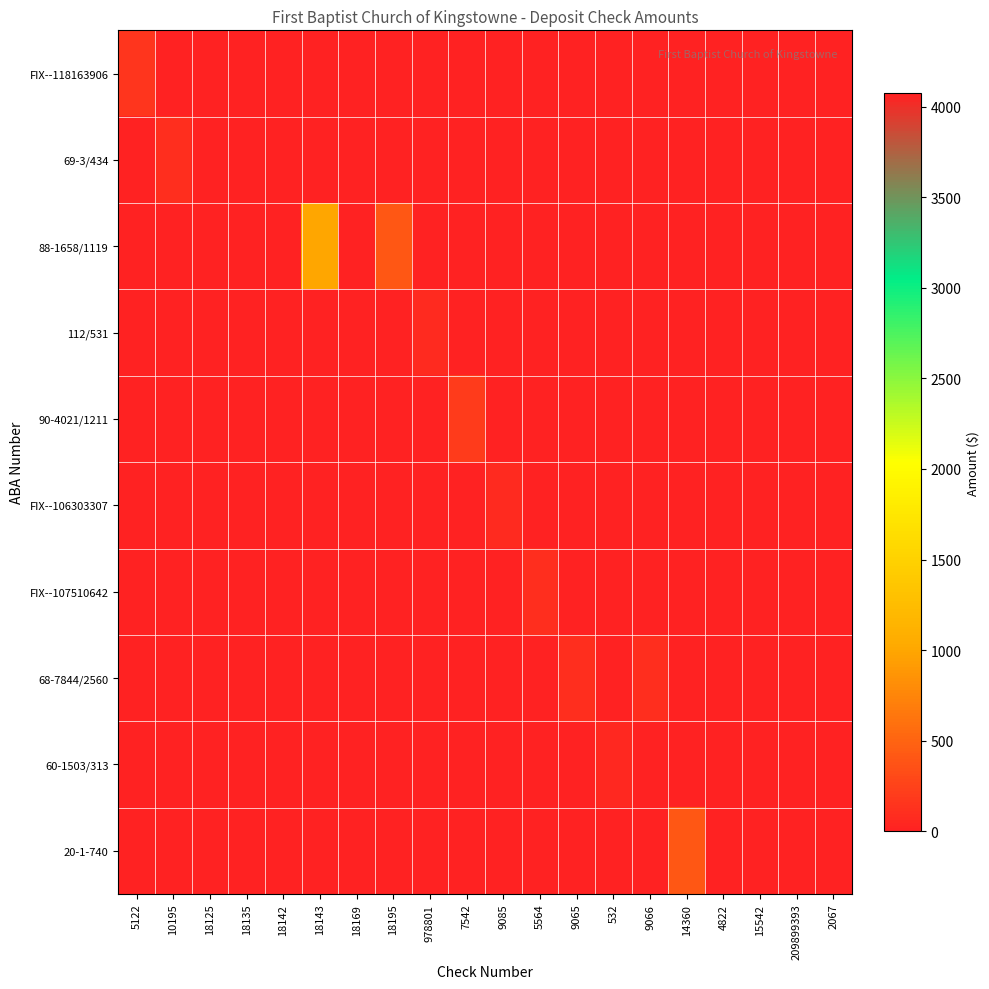

At how many categories does at least one series exceed 2709?

4